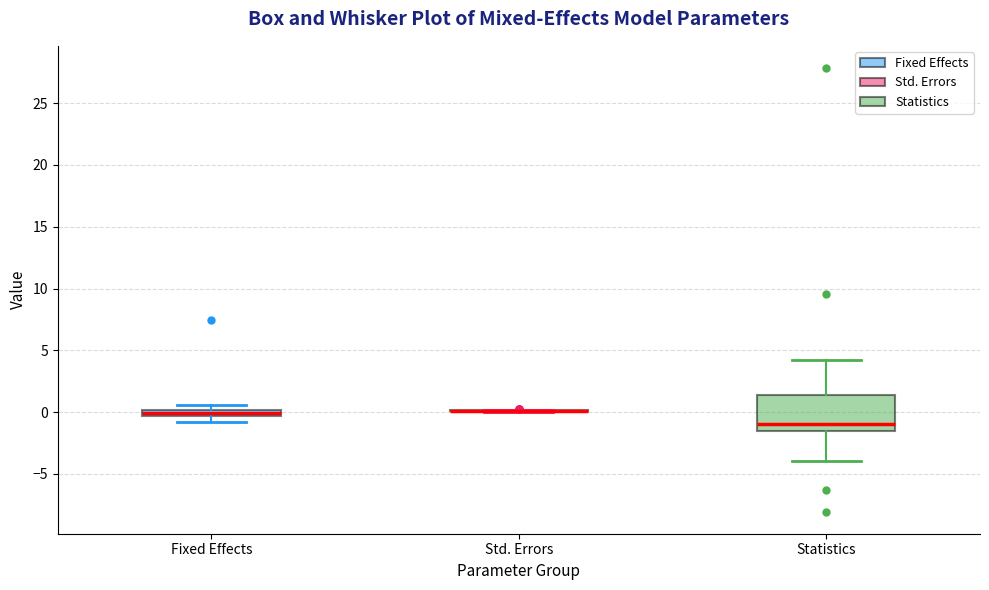

Where does the lower whisker of the box for Fixed Effects end on the y-axis? The values are not printed on the chart, so give them approximately, as read against the axis.

-1.0